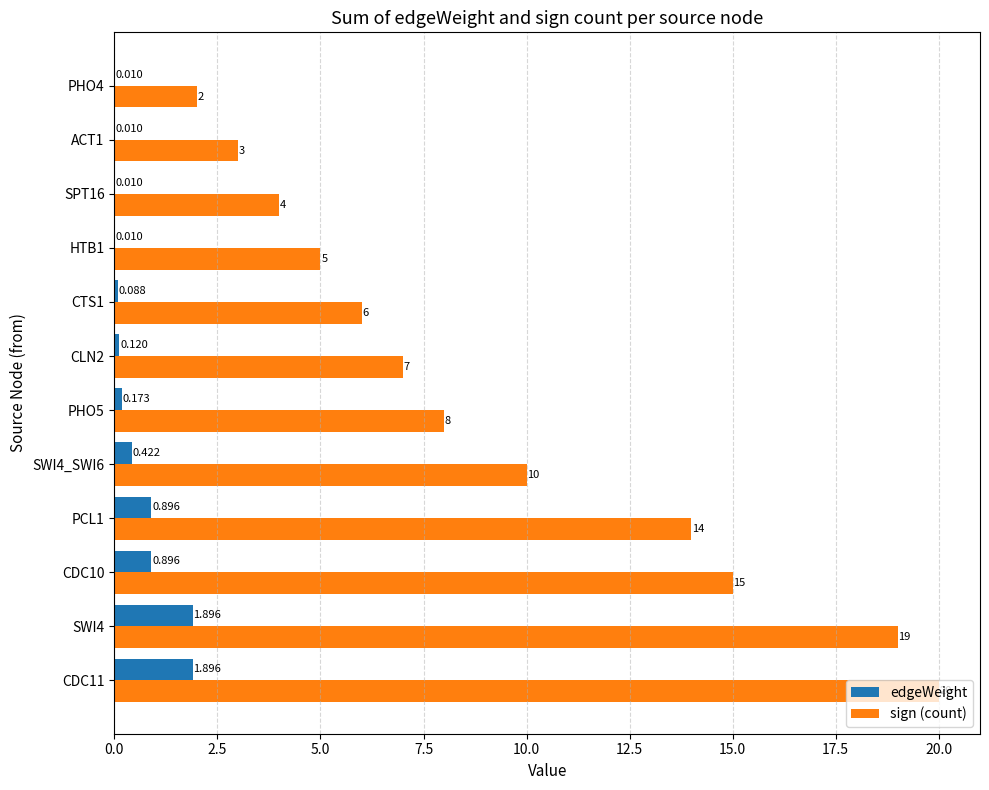

Which series has the largest total across all categories?

sign (count)